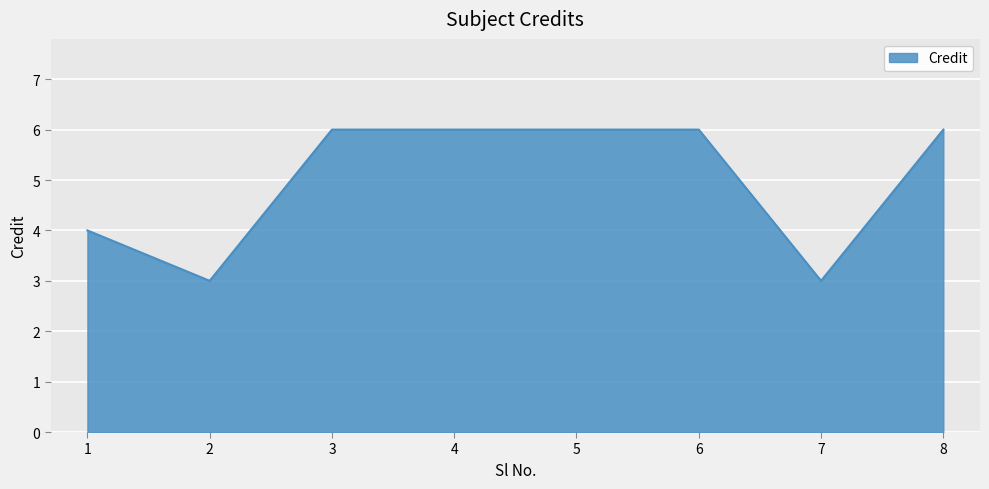

Count the number of categories in the chart.

8